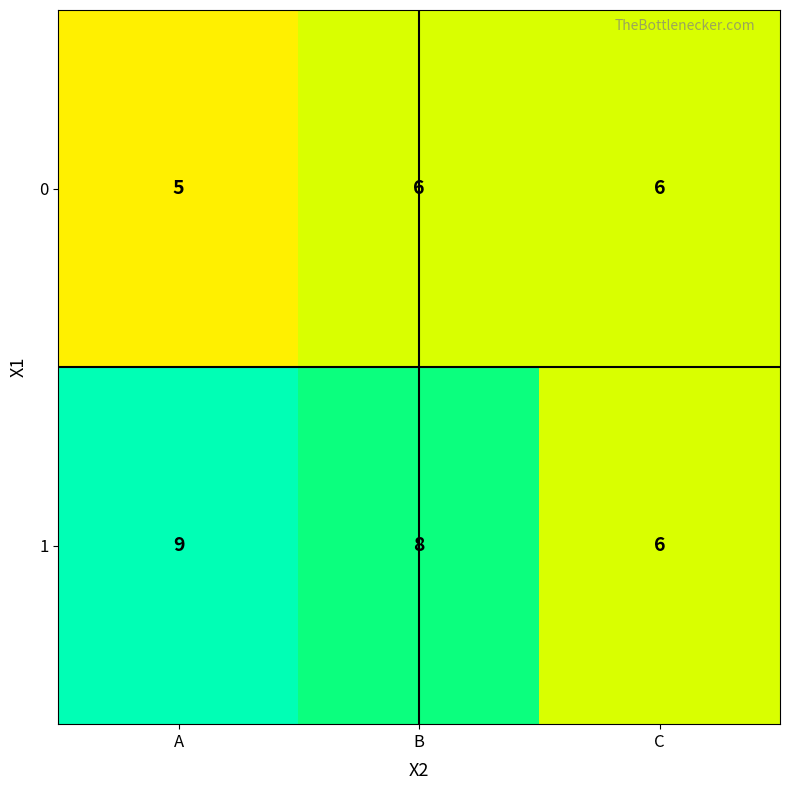

What is the total value across all series at A?

14